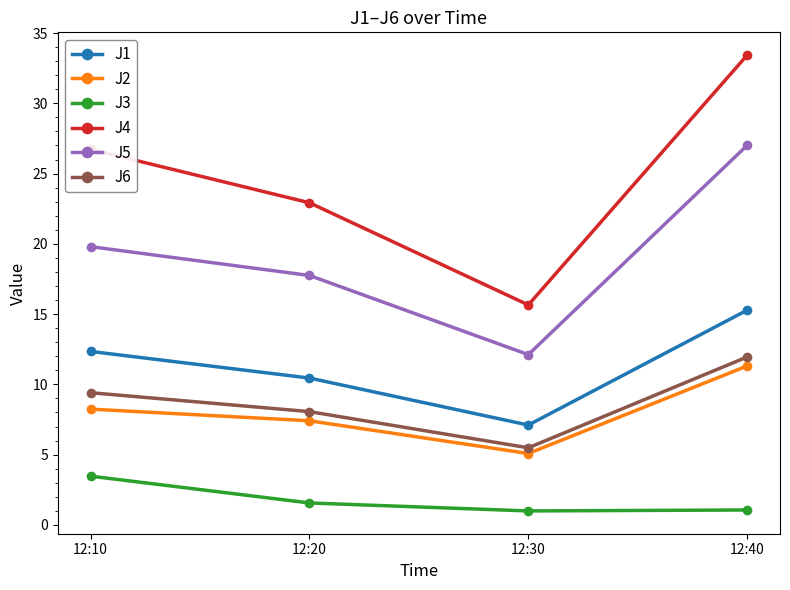

What is the spread (max minus min) of values at 12:10?

23.3